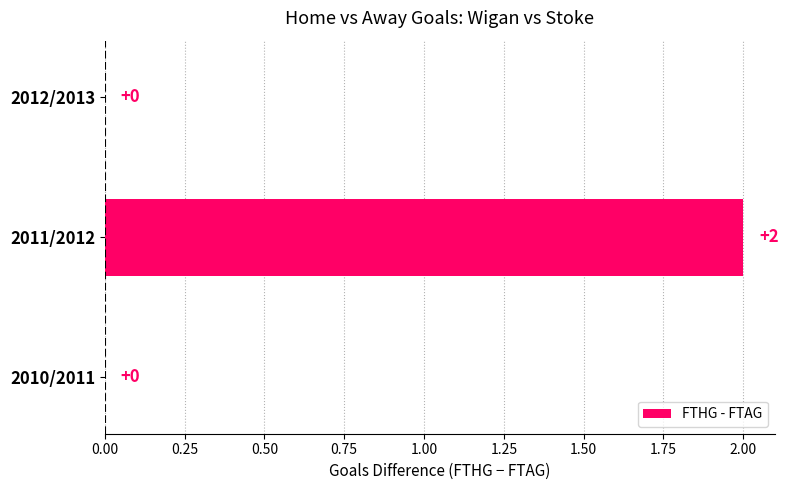

Is it true that the value at 2011/2012 is 1?

False